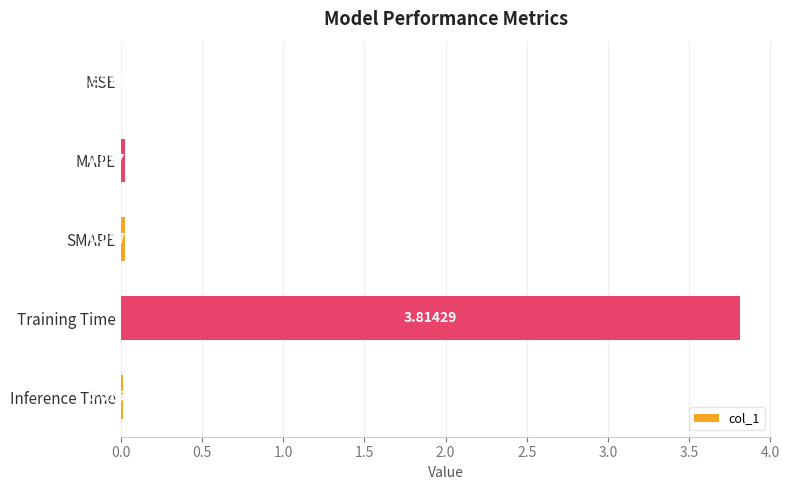

Between SMAPE and Inference Time, which is larger?

SMAPE